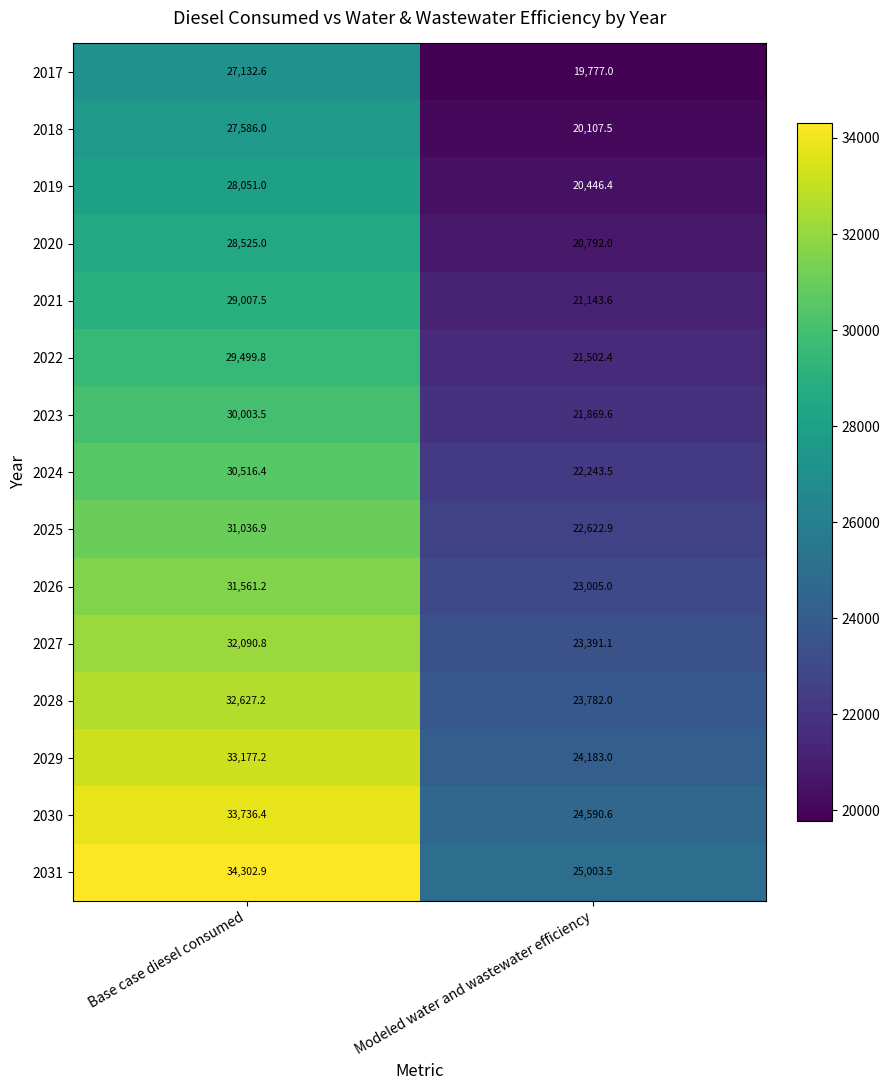

Reading right to left, transcribe all the data shown in this chart.

2017: Modeled water and wastewater efficiency=19777.0	Base case diesel consumed=27132.6
2018: Modeled water and wastewater efficiency=20107.5	Base case diesel consumed=27586.0
2019: Modeled water and wastewater efficiency=20446.4	Base case diesel consumed=28051.0
2020: Modeled water and wastewater efficiency=20792.0	Base case diesel consumed=28525.0
2021: Modeled water and wastewater efficiency=21143.6	Base case diesel consumed=29007.5
2022: Modeled water and wastewater efficiency=21502.4	Base case diesel consumed=29499.8
2023: Modeled water and wastewater efficiency=21869.6	Base case diesel consumed=30003.5
2024: Modeled water and wastewater efficiency=22243.5	Base case diesel consumed=30516.4
2025: Modeled water and wastewater efficiency=22622.9	Base case diesel consumed=31036.9
2026: Modeled water and wastewater efficiency=23005.0	Base case diesel consumed=31561.2
2027: Modeled water and wastewater efficiency=23391.1	Base case diesel consumed=32090.8
2028: Modeled water and wastewater efficiency=23782.0	Base case diesel consumed=32627.2
2029: Modeled water and wastewater efficiency=24183.0	Base case diesel consumed=33177.2
2030: Modeled water and wastewater efficiency=24590.6	Base case diesel consumed=33736.4
2031: Modeled water and wastewater efficiency=25003.5	Base case diesel consumed=34302.9